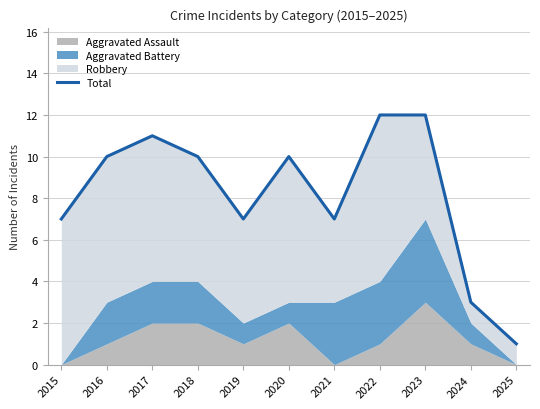

List the labels in order of value, largest first.

2022, 2023, 2017, 2016, 2018, 2020, 2015, 2019, 2021, 2024, 2025